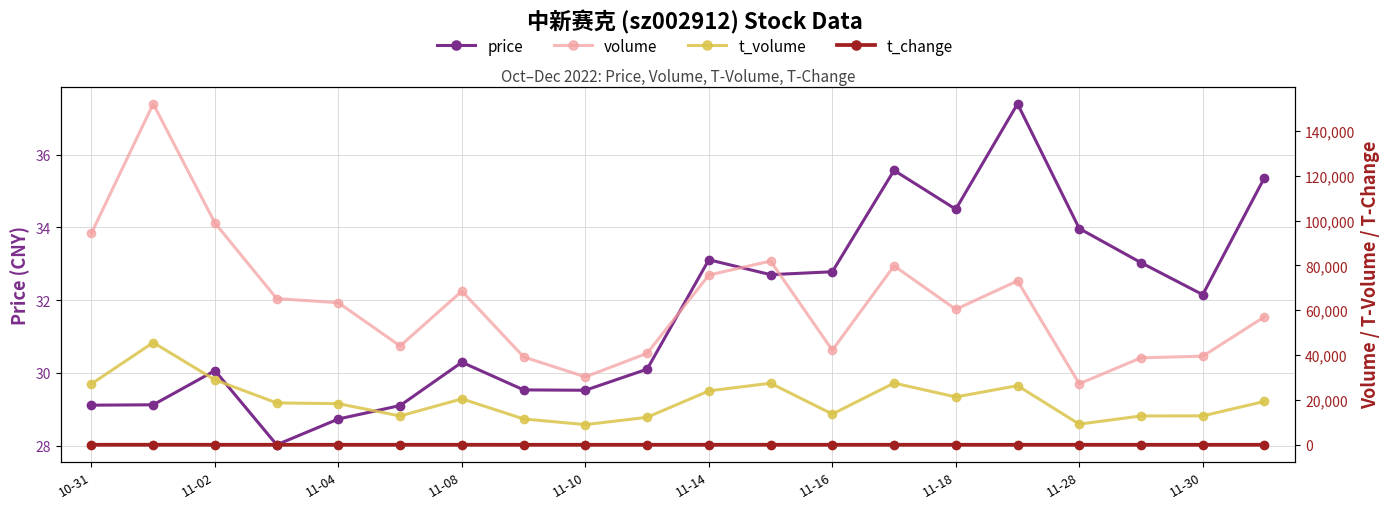

How many values in the volume series exceed 63359?

9